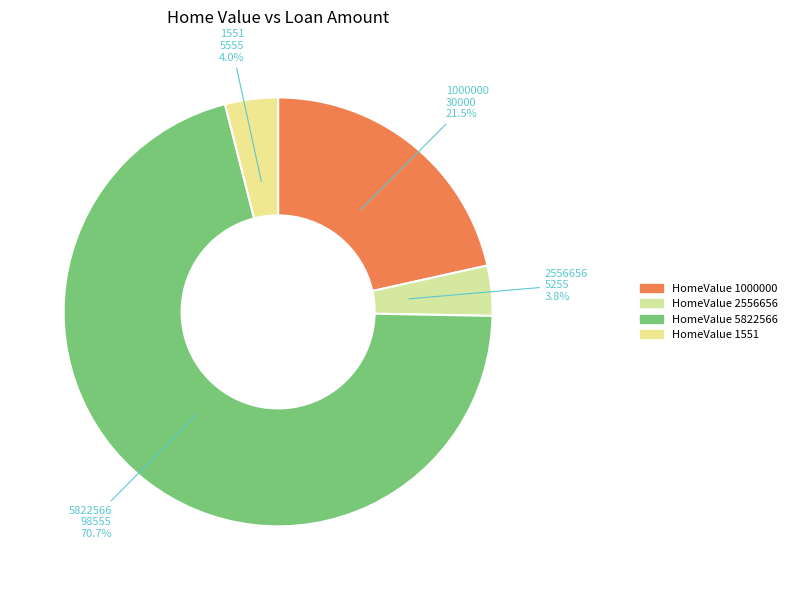

How many slices are in this pie chart?

4